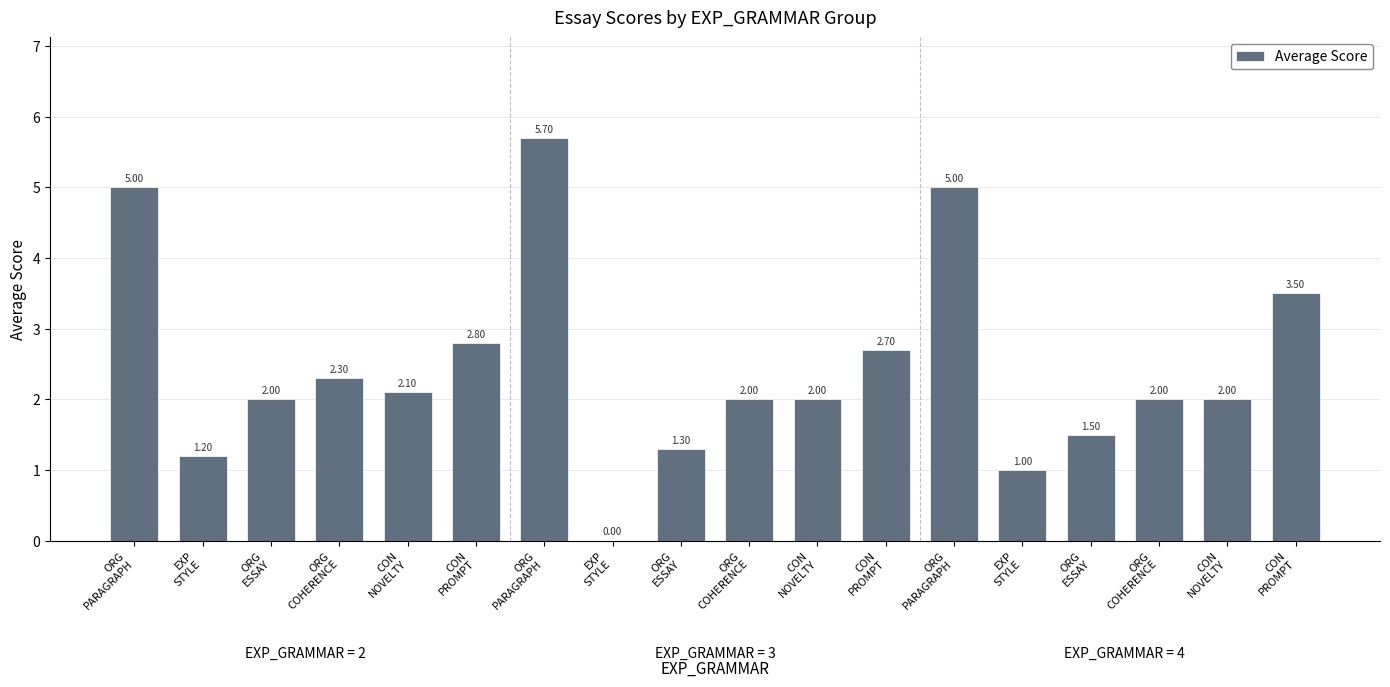

What is the label of the 18th bar from the left?

CON
PROMPT